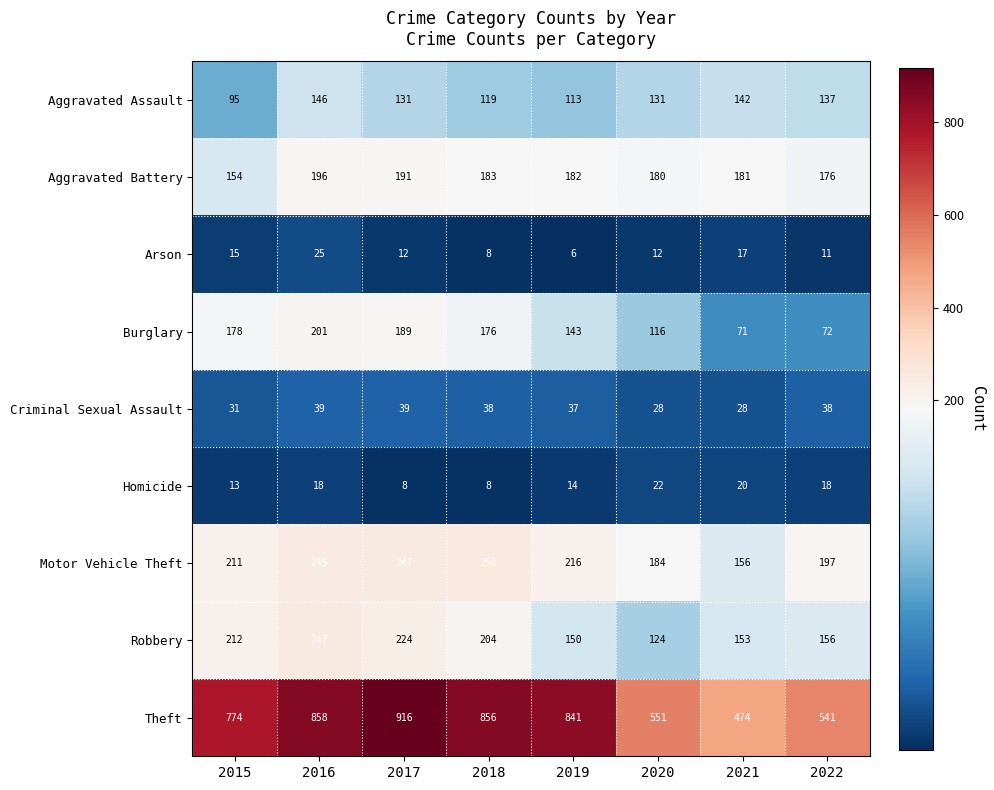

Rank the categories by Burglary value from highest to lowest.

2016, 2017, 2015, 2018, 2019, 2020, 2022, 2021